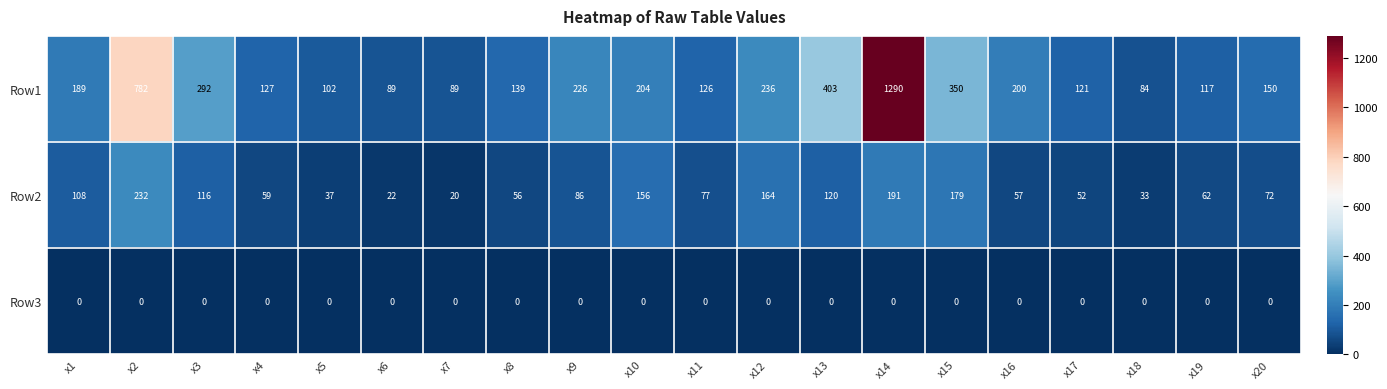

Is it true that Row2 equals 33 at x13?

False